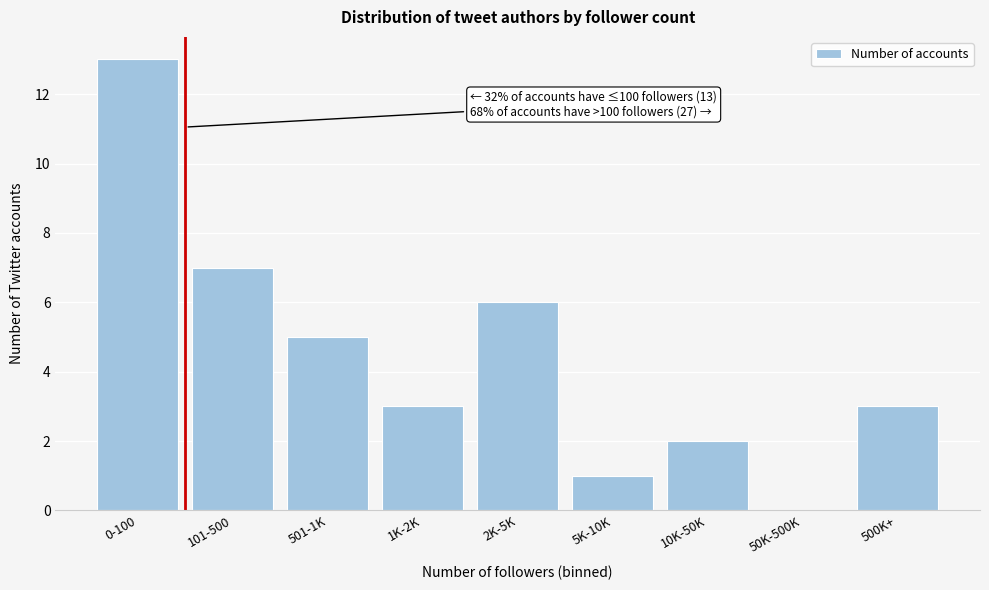

Reading left to right, transcribe all the data shown in this chart.

0-100=13	101-500=7	501-1K=5	1K-2K=3	2K-5K=6	5K-10K=1	10K-50K=2	50K-500K=0	500K+=3